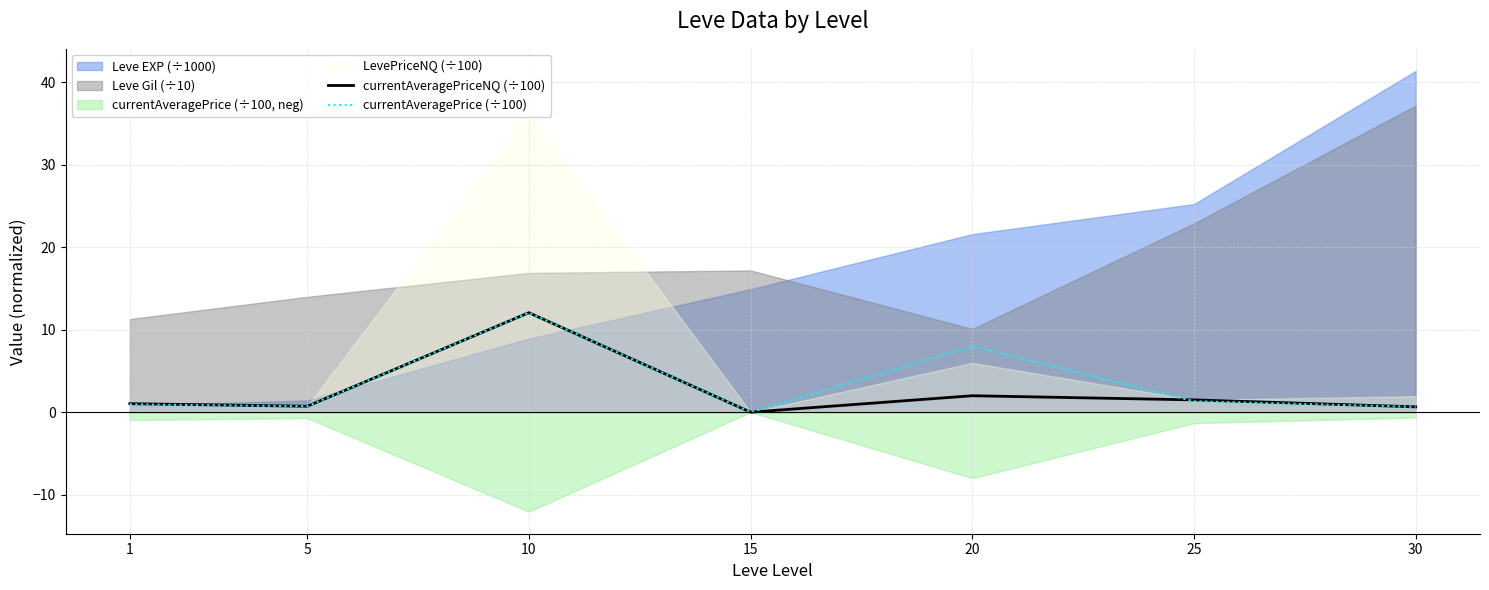

The currentAveragePriceNQ (÷100) series shows 0.6 at 30. True or false?

True